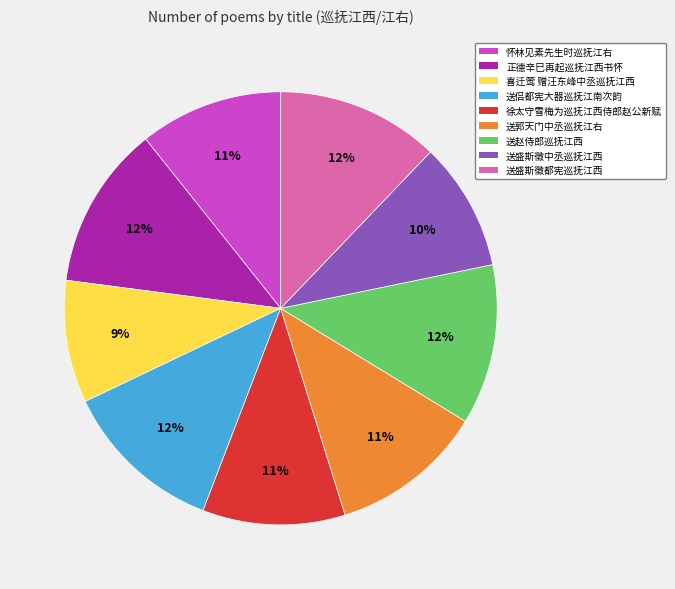

To the nearest percent, what is the average slice percentage?

11%